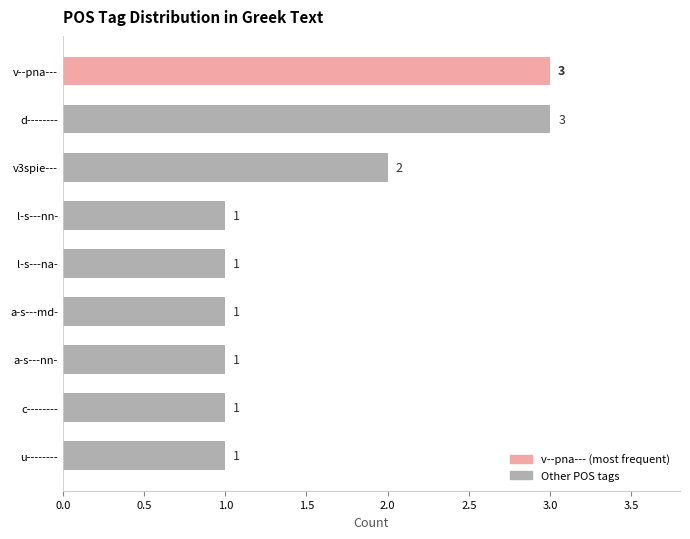

True or false: the data shows 2 at u--------.

False